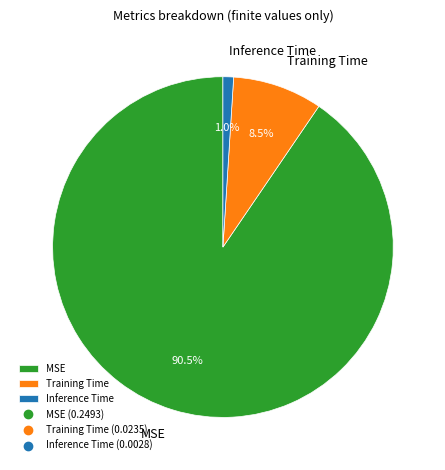

Is the sum of MSE and Training Time greater than half?

Yes